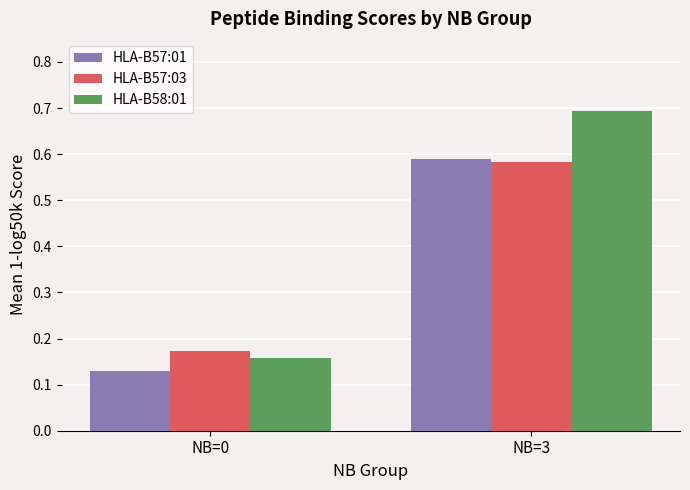

Does the chart contain stacked bars?

No